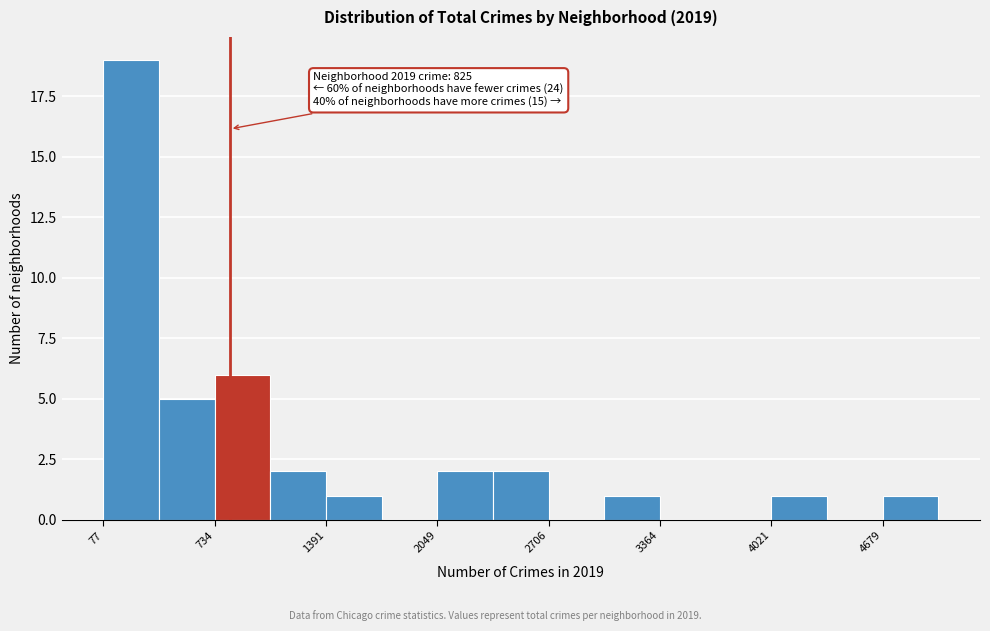

Around what value on the x-axis is the tallest bar? Give the approximate position of its centre, as read against the axis.

200